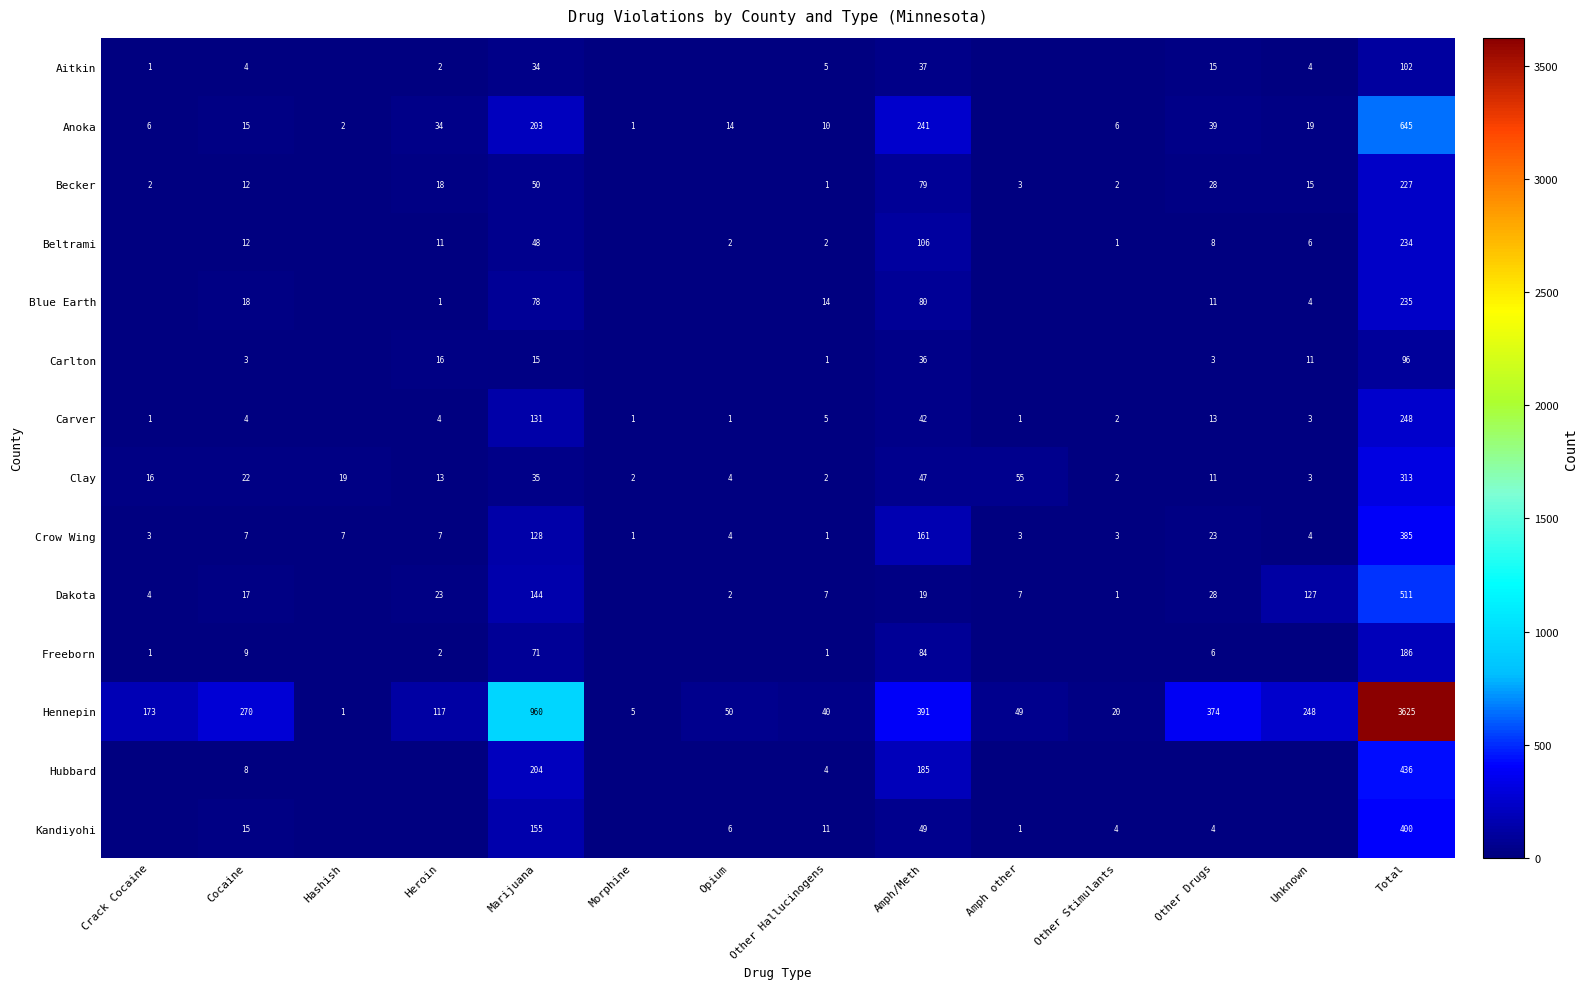

How many data points does each series have?

14